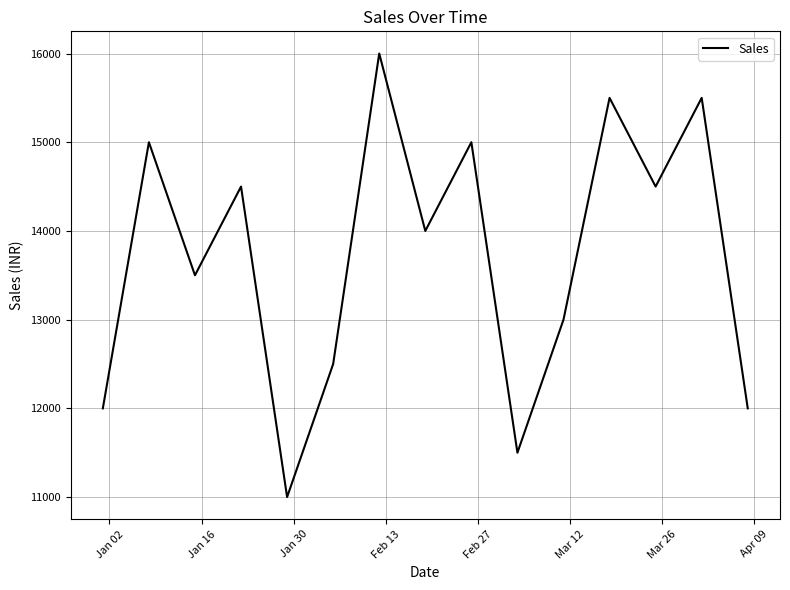

True or false: the data has more than 2 interior local peaks.

True